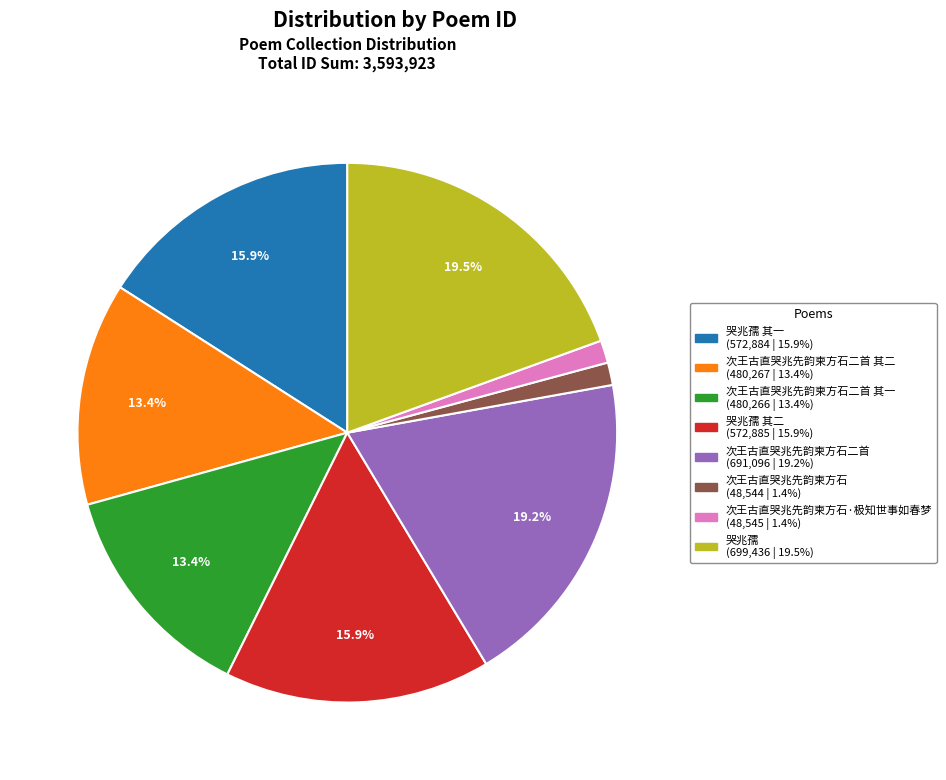

Count the number of slices in the pie.

8